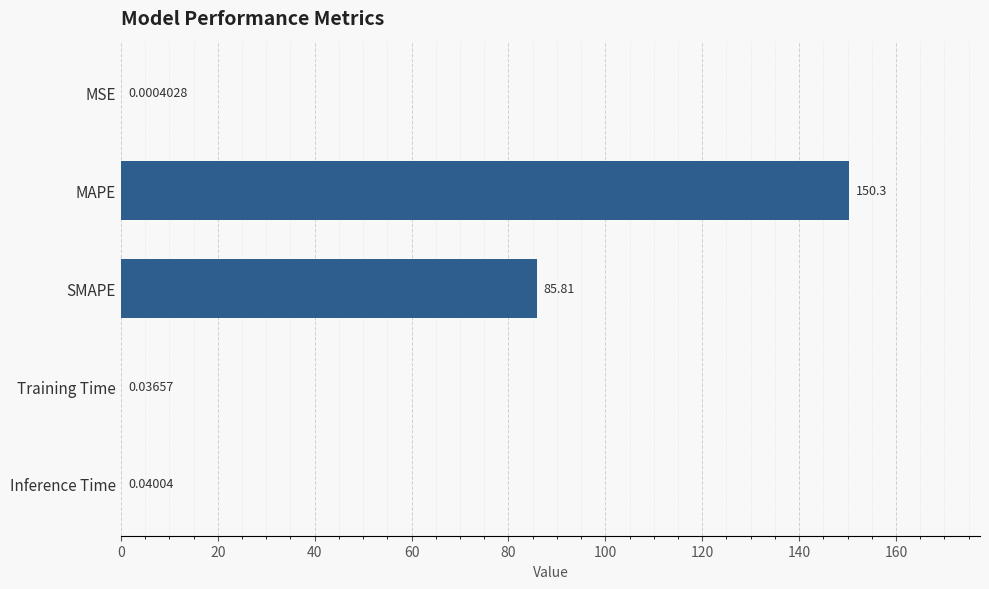

Which has a higher value, SMAPE or Training Time?

SMAPE